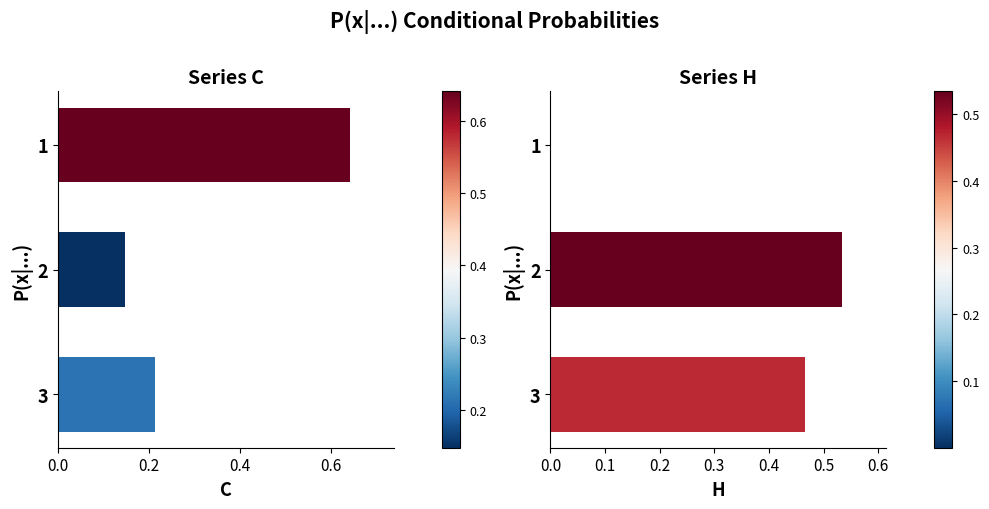

What is the value of the H bar at the 2nd from the left?

0.5